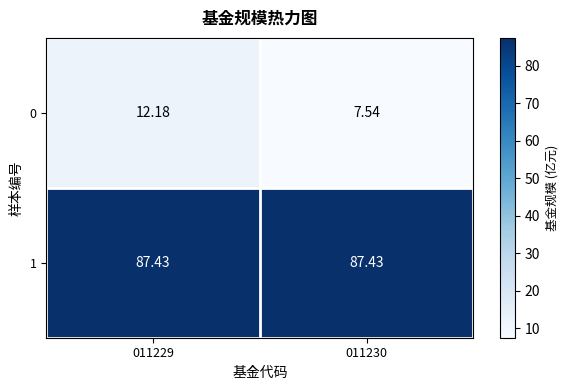

Count the number of categories in the chart.

2